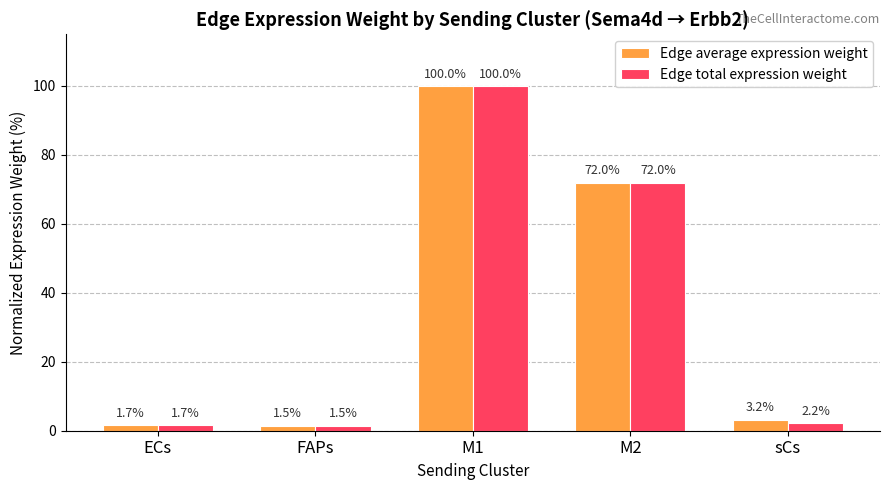

At which label is Edge total expression weight closest to 50?

M2